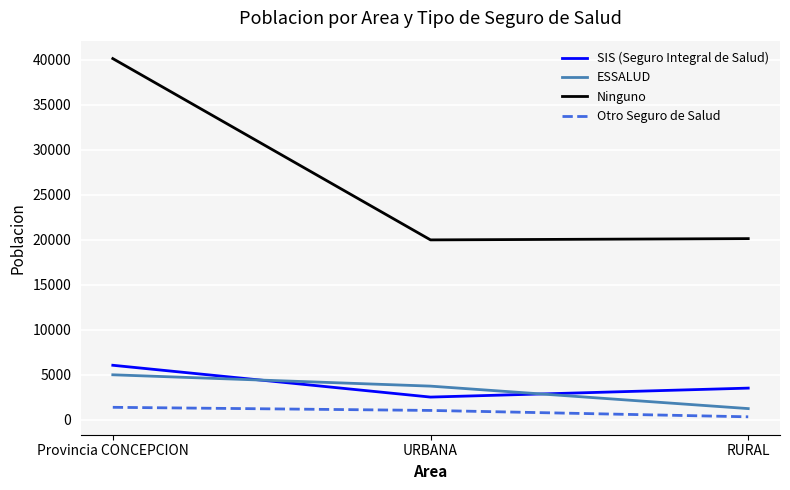

What is the spread (max minus min) of values at Provincia CONCEPCION?

38721